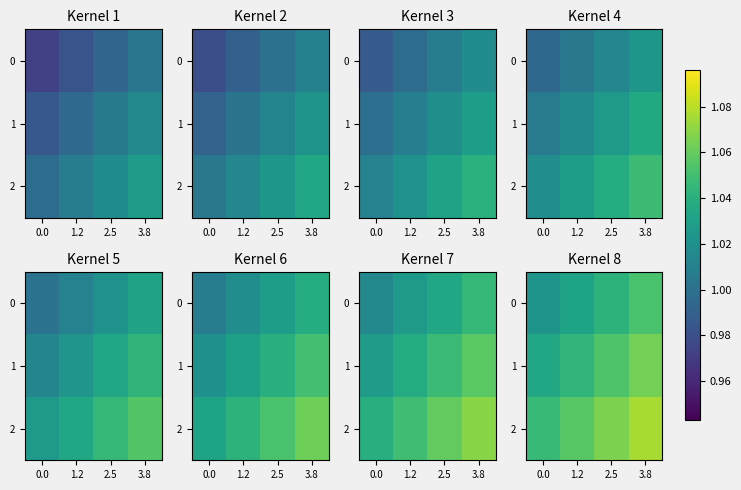

The 1 series shows 1.8 at 0.0. True or false?

False